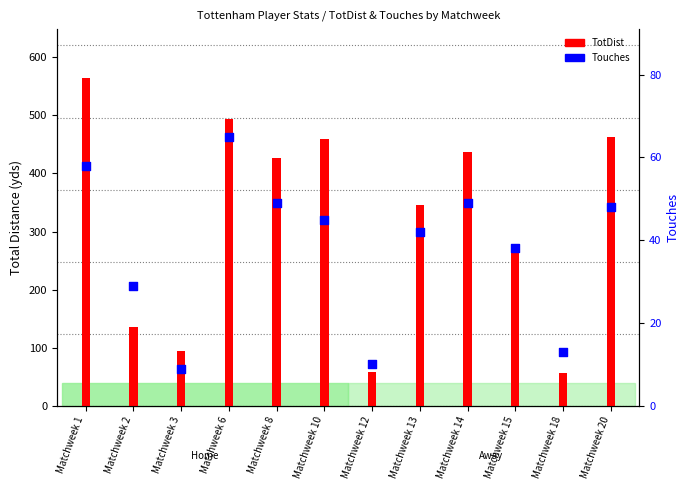

What are all the series names shown in the legend?

TotDist, Touches